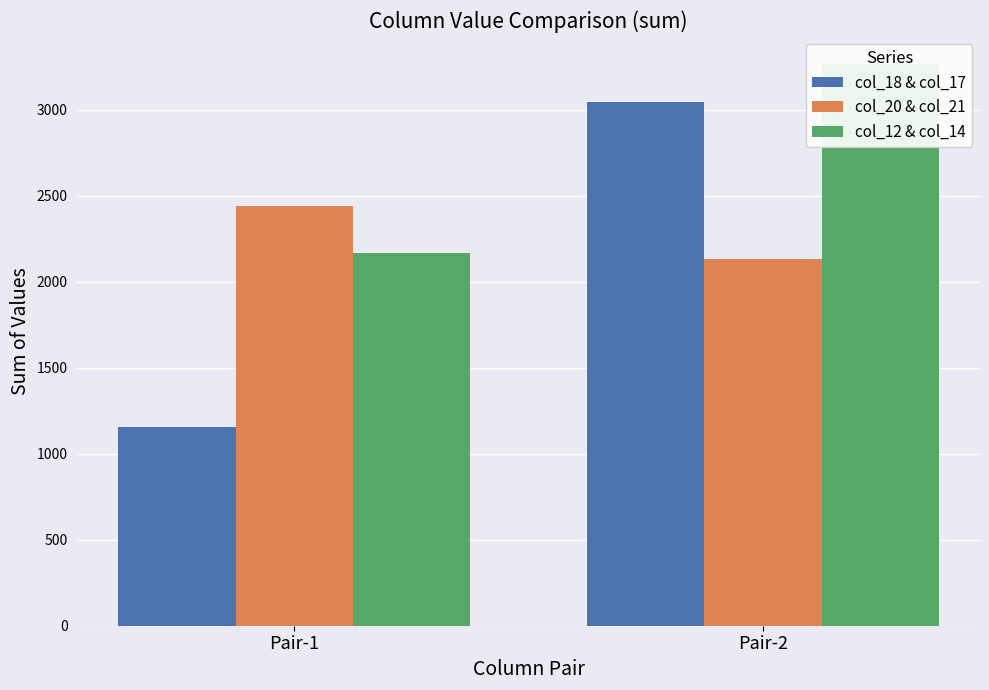

The value of col_18 & col_17 at Pair-2 is 734. True or false?

False